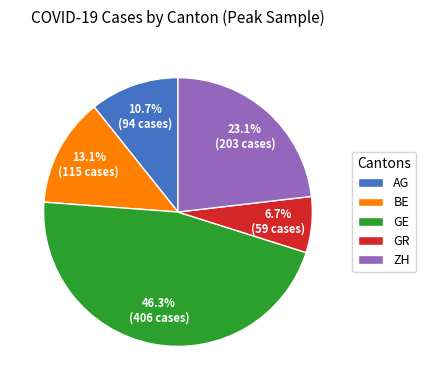

Does GR represent more than half of the total?

No